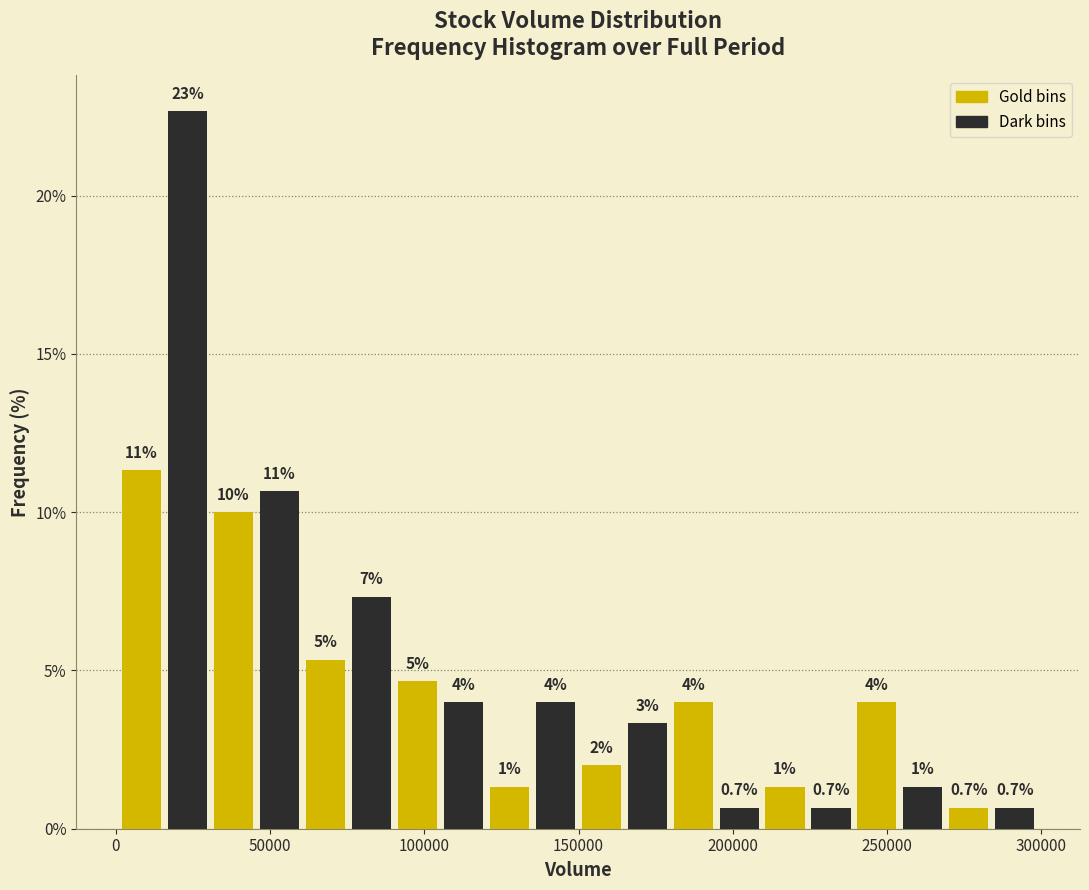

Read against the x-axis, roughly where is the centre of the tallest bar?

25000